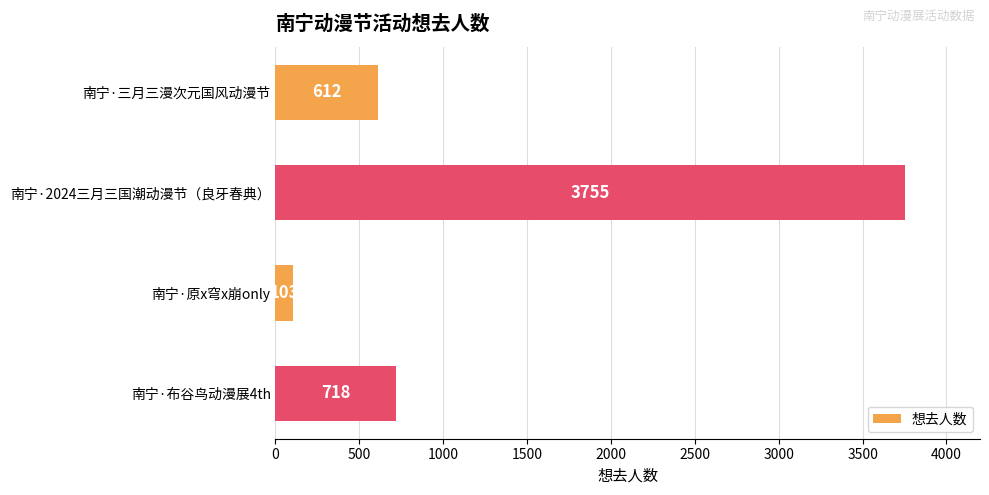

Rank the categories by value from highest to lowest.

南宁·2024三月三国潮动漫节（良牙春典）, 南宁·布谷鸟动漫展4th, 南宁·三月三漫次元国风动漫节, 南宁·原x穹x崩only